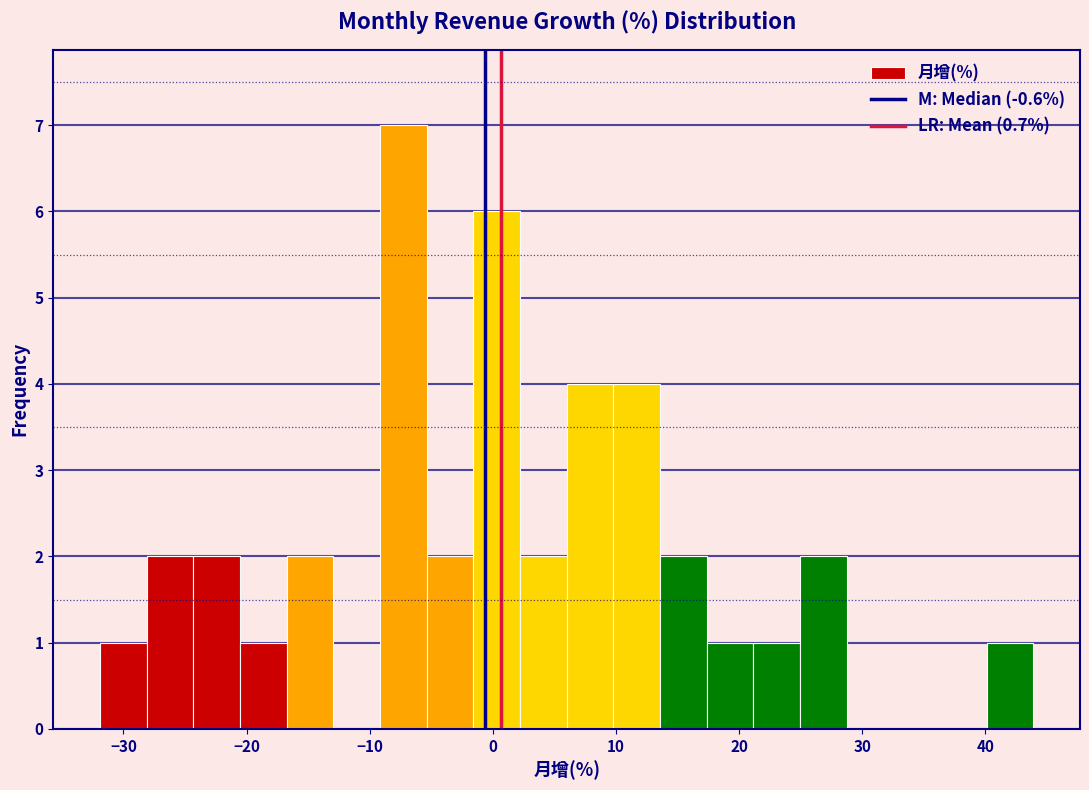

Read against the x-axis, roughly where is the centre of the tallest bar?

-7